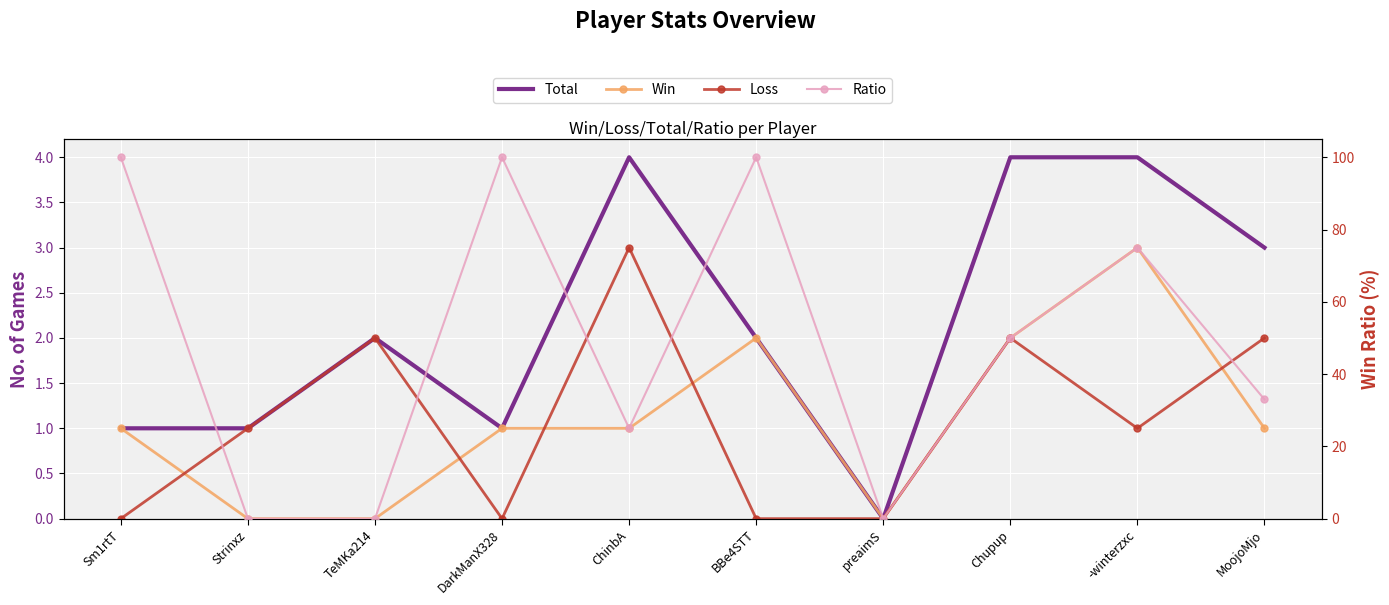

At which label does Ratio reach its minimum?

Strinxz